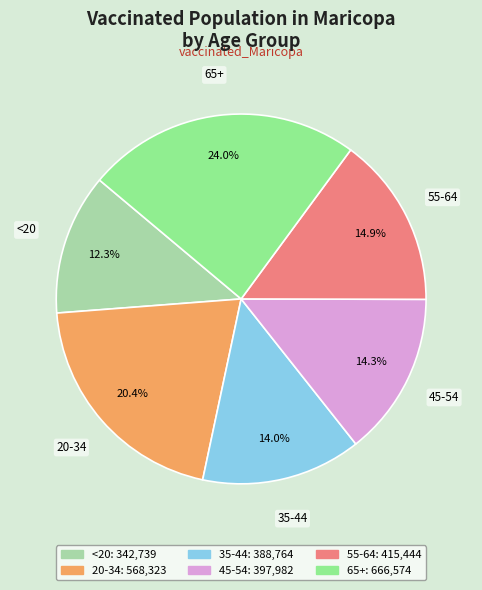

Does 55-64 represent more than half of the total?

No